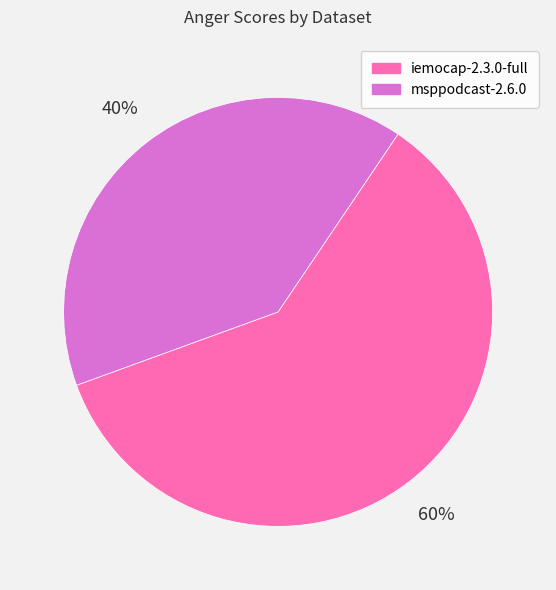

How many segments does this pie chart have?

2